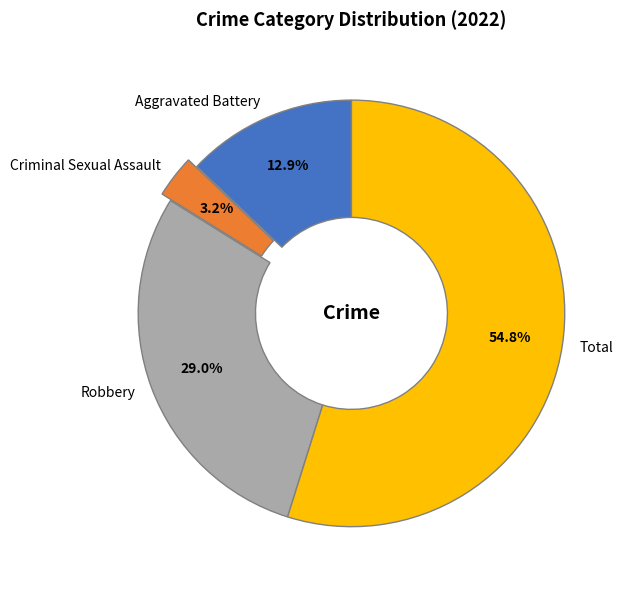

Rank the categories by value from lowest to highest.

Criminal Sexual Assault, Aggravated Battery, Robbery, Total